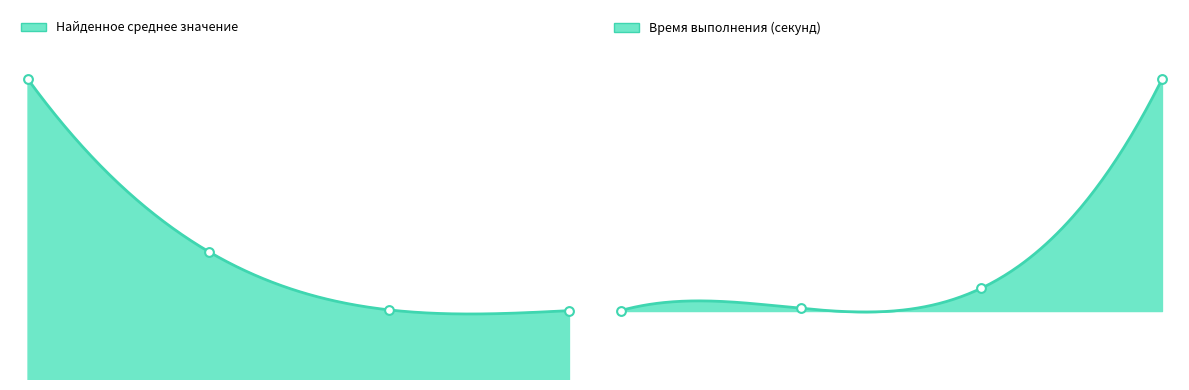

At how many categories does at least one series exceed 0?

4